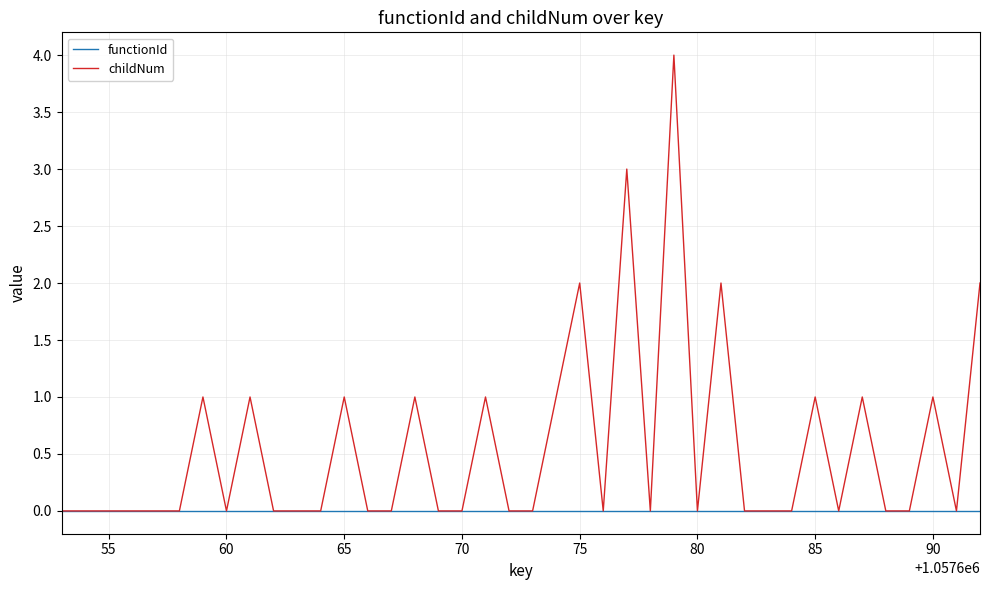

Reading right to left, extract all data points from this chart.

functionId: 0	0	0	0	0	0	0	0	0	0	0	0	0	0	0	0	0	0	0	0	0	0	0	0	0	0	0	0	0	0	0	0	0	0	0	0	0	0	0	0
childNum: 2	0	1	0	0	1	0	1	0	0	0	2	0	4	0	3	0	2	1	0	0	1	0	0	1	0	0	1	0	0	0	1	0	1	0	0	0	0	0	0